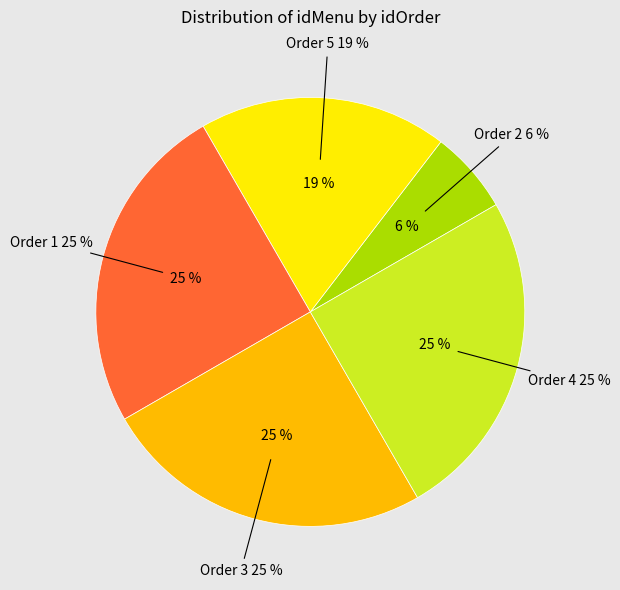

Count the number of slices in the pie.

5